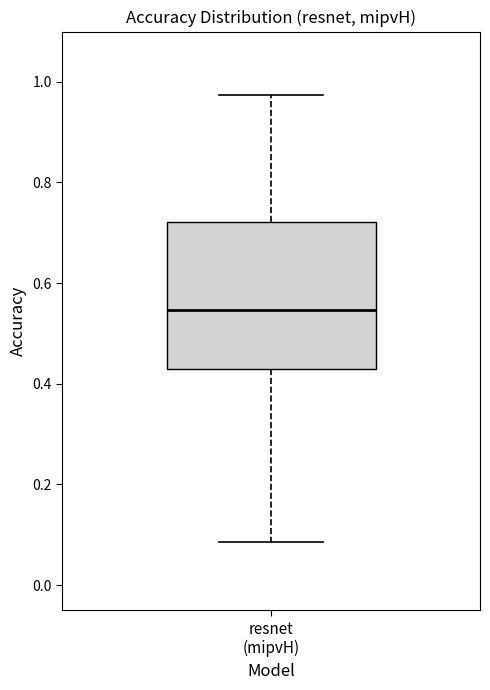

Read this box plot against the y-axis: the position of the median line, the range covered by the box, and the ends of both whiskers. The values are not printed on the chart, so give them approximately, as read against the axis.

median 0.54, box 0.44 to 0.72, whiskers 0.08 to 0.98